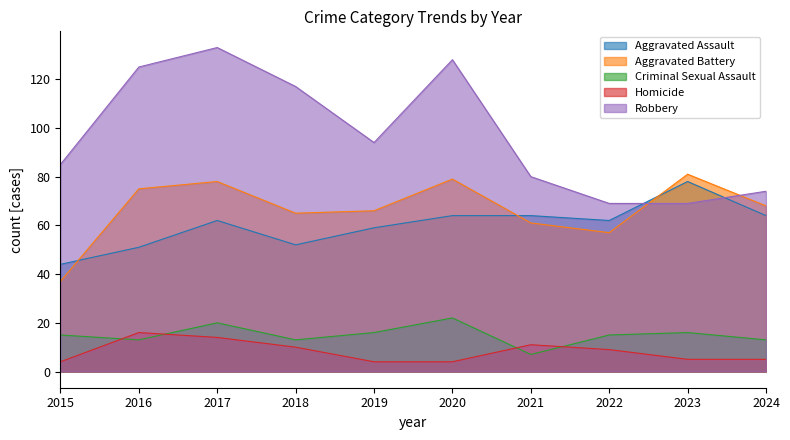

Which category has the highest value in the Robbery series?

2017